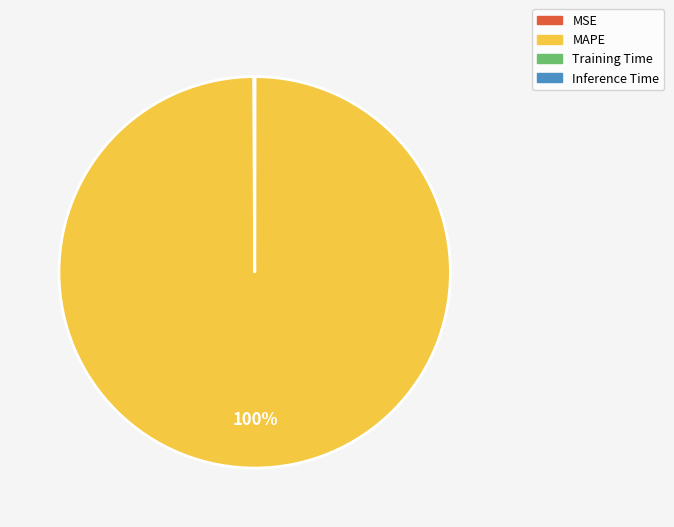

What is the largest slice in the pie chart?

MAPE